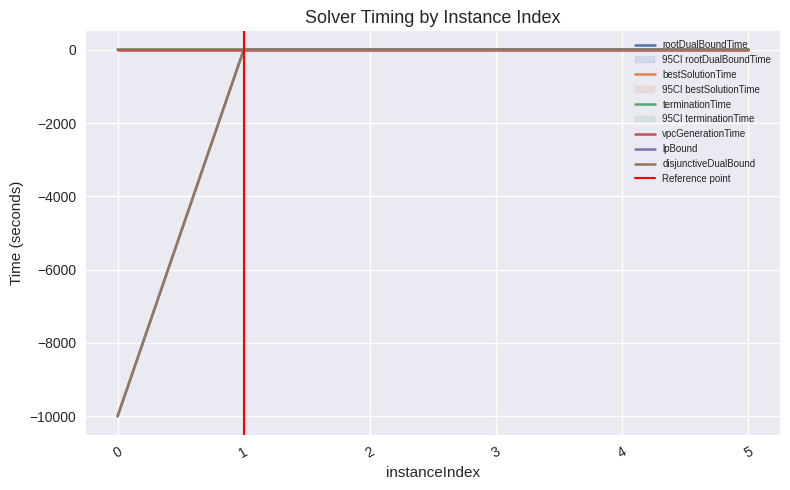

True or false: lpBound and terminationTime intersect in this chart.

False